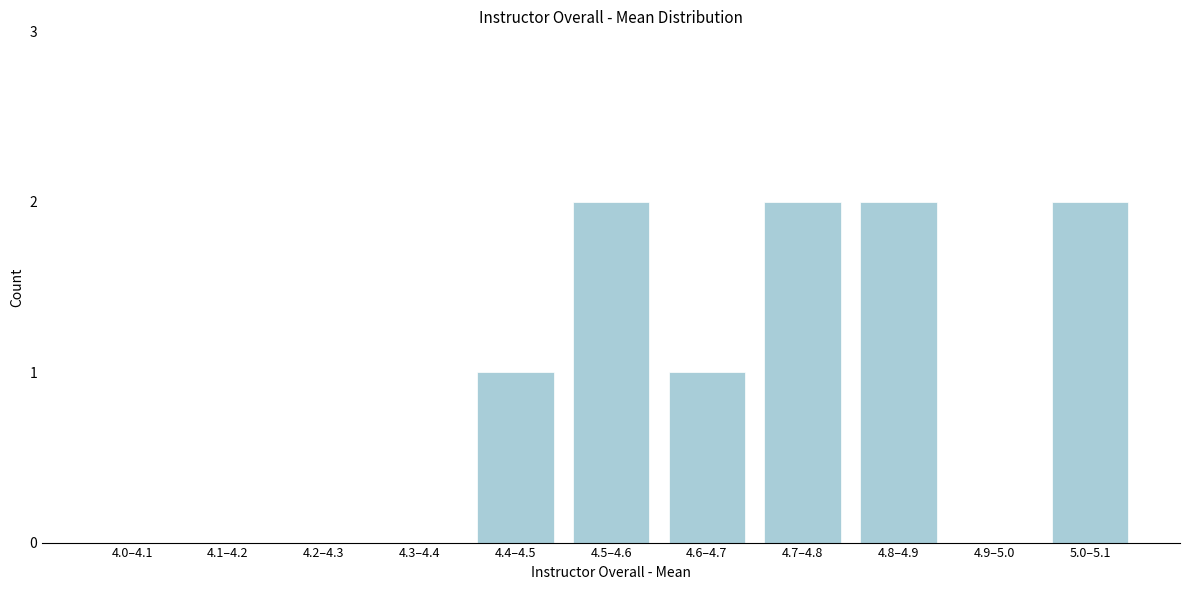

Reading left to right, list all the values displayed in this chart.

4.0–4.1=0	4.1–4.2=0	4.2–4.3=0	4.3–4.4=0	4.4–4.5=1	4.5–4.6=2	4.6–4.7=1	4.7–4.8=2	4.8–4.9=2	4.9–5.0=0	5.0–5.1=2